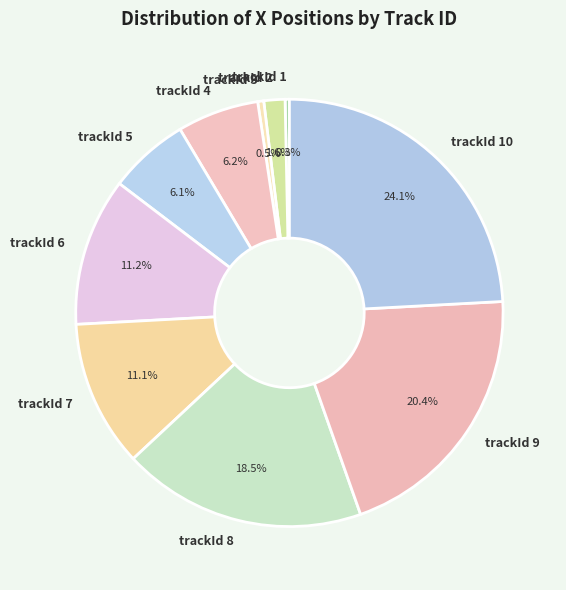

Between trackId 8 and trackId 6, which is larger?

trackId 8